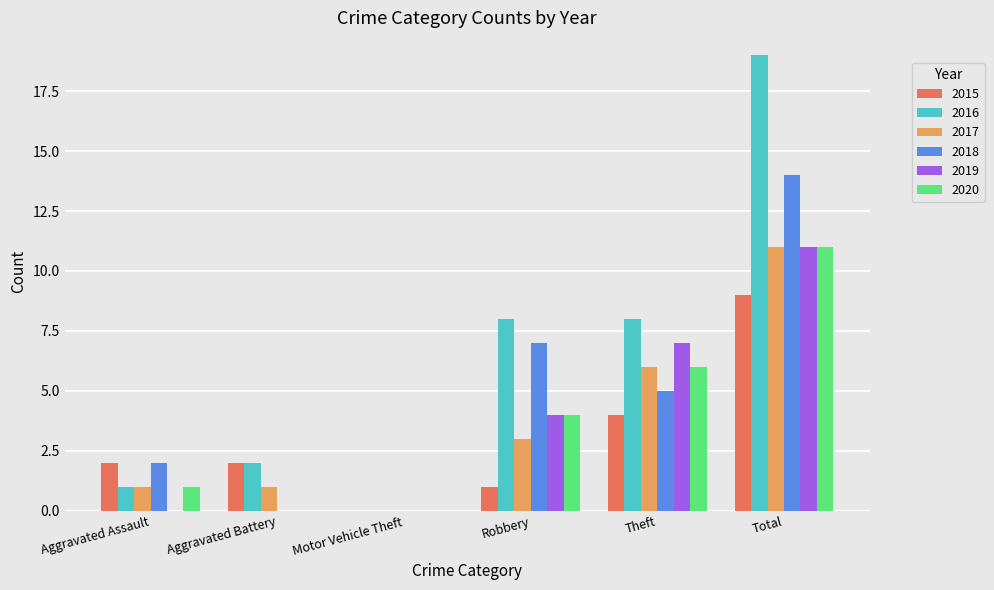

Which category has the highest value in the 2019 series?

Total